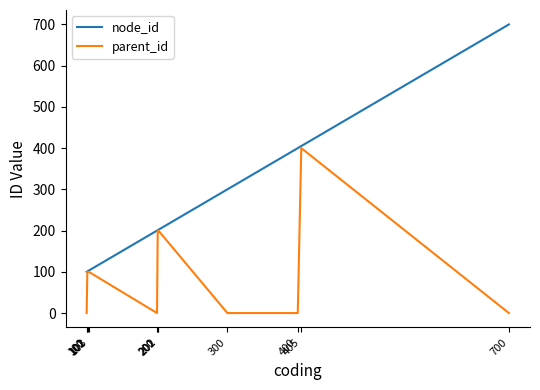

Rank the series by their maximum value, from highest to lowest.

node_id, parent_id